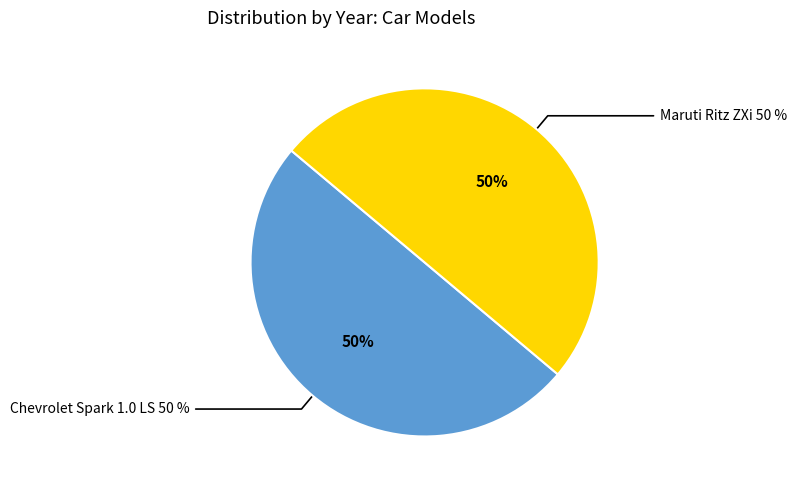

Rank the categories by value from lowest to highest.

Chevrolet Spark 1.0 LS, Maruti Ritz ZXi